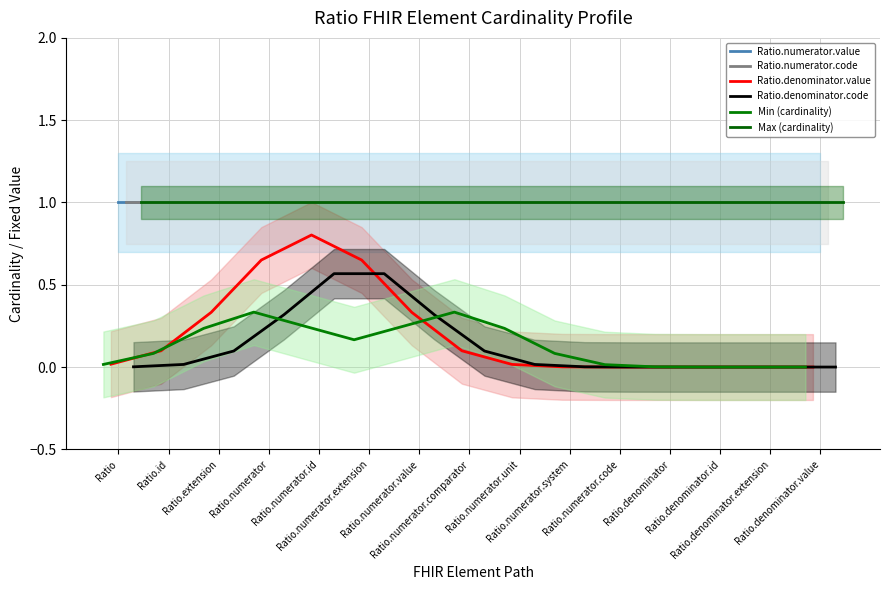

At Ratio.denominator.extension, list the series in order from smallest to largest.

Ratio.denominator.value, Ratio.denominator.code, Min (cardinality), Ratio.numerator.value, Ratio.numerator.code, Max (cardinality)